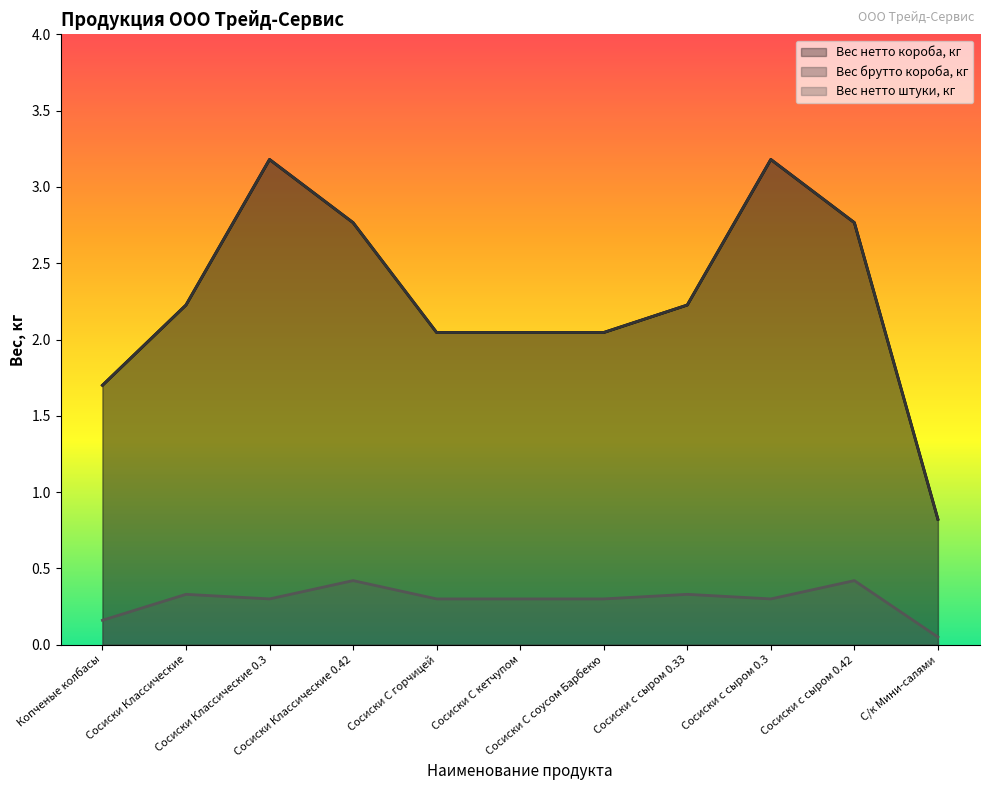

What is the average value of the Вес нетто штуки, кг series?

0.3